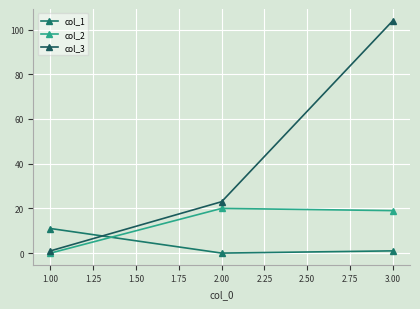

What is the value of the col_1 point at the 1st from the left?

11